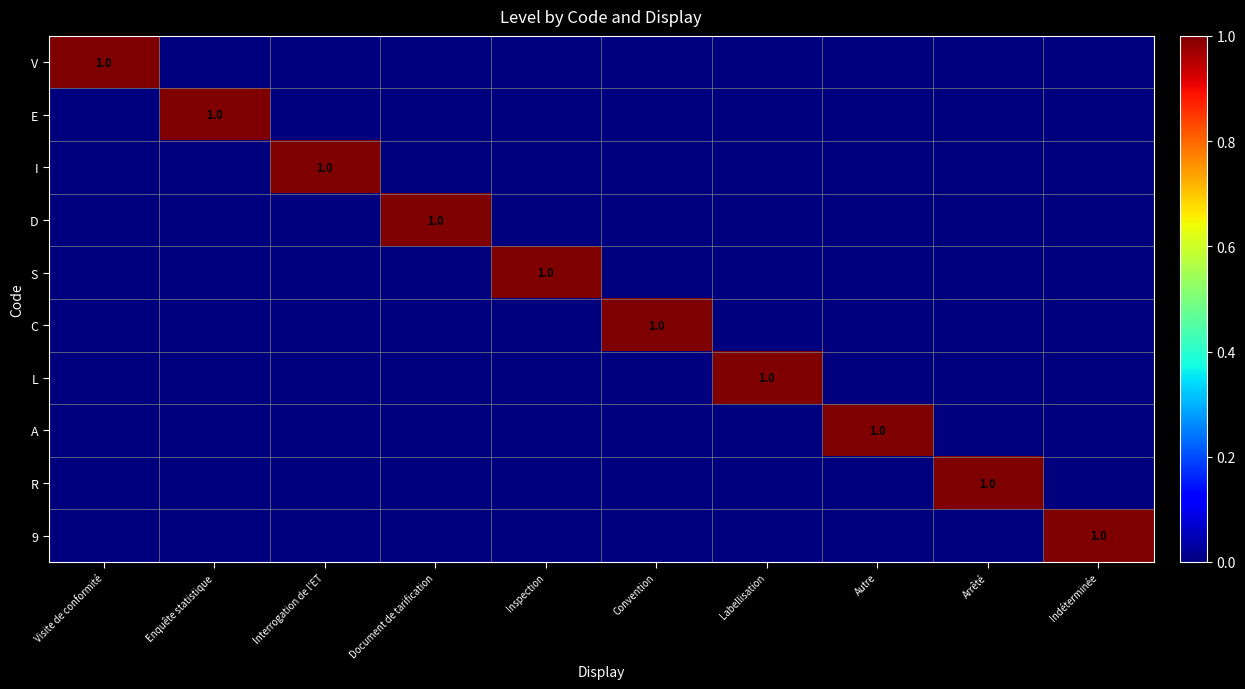

The value of E at Enquête statistique is 1. True or false?

True